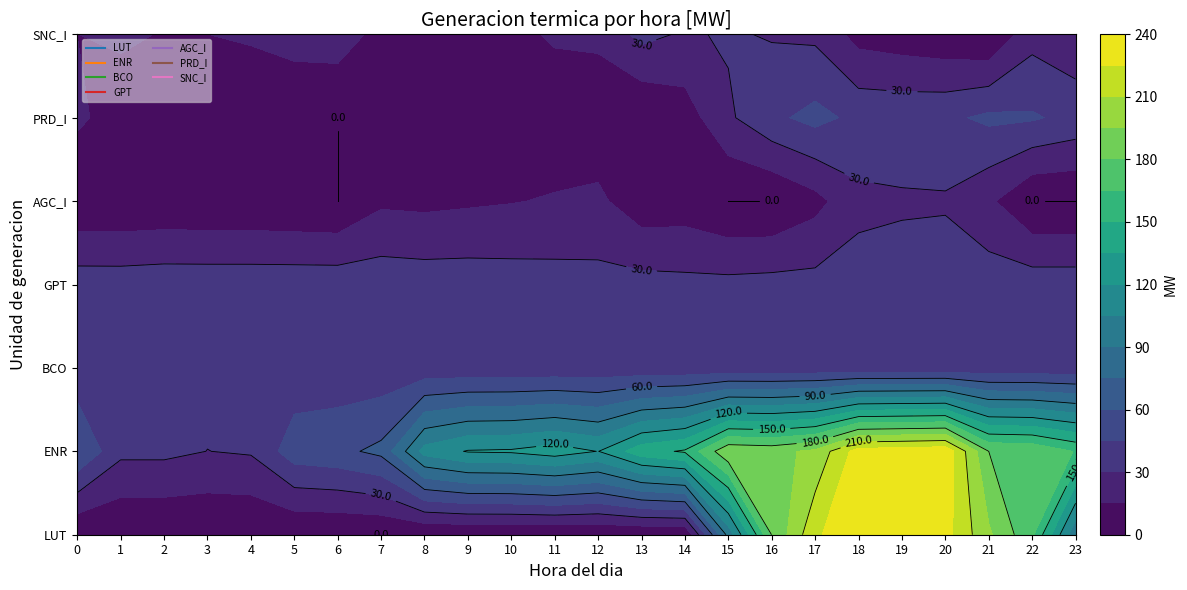

What is the total value across all series at 19?

621.0